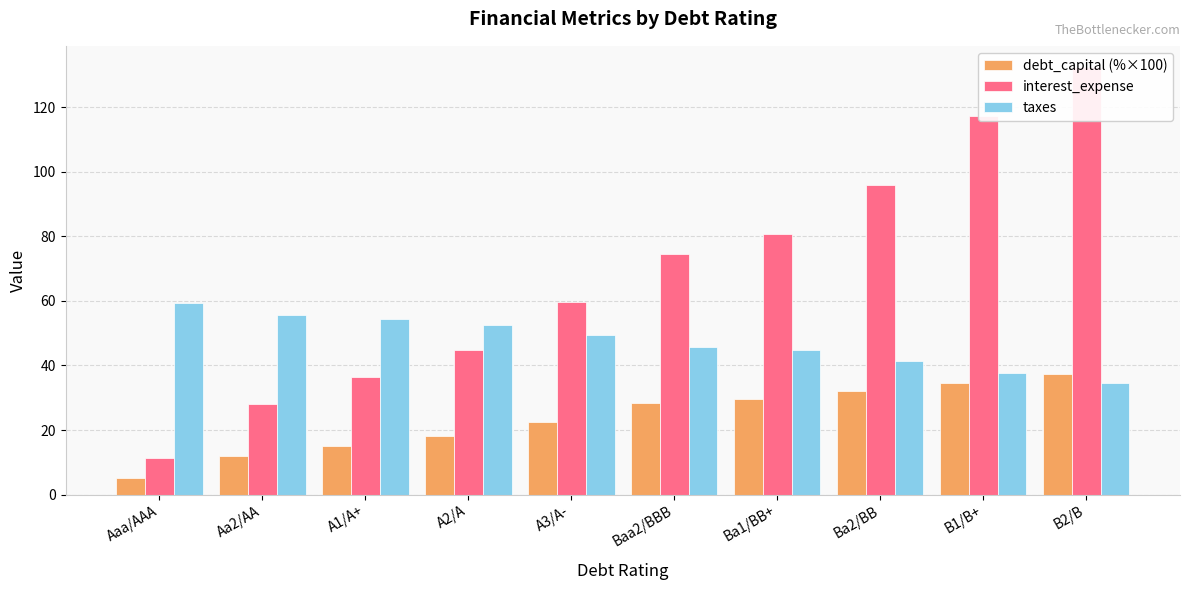

What is the label of the 8th bar from the left?

Ba2/BB